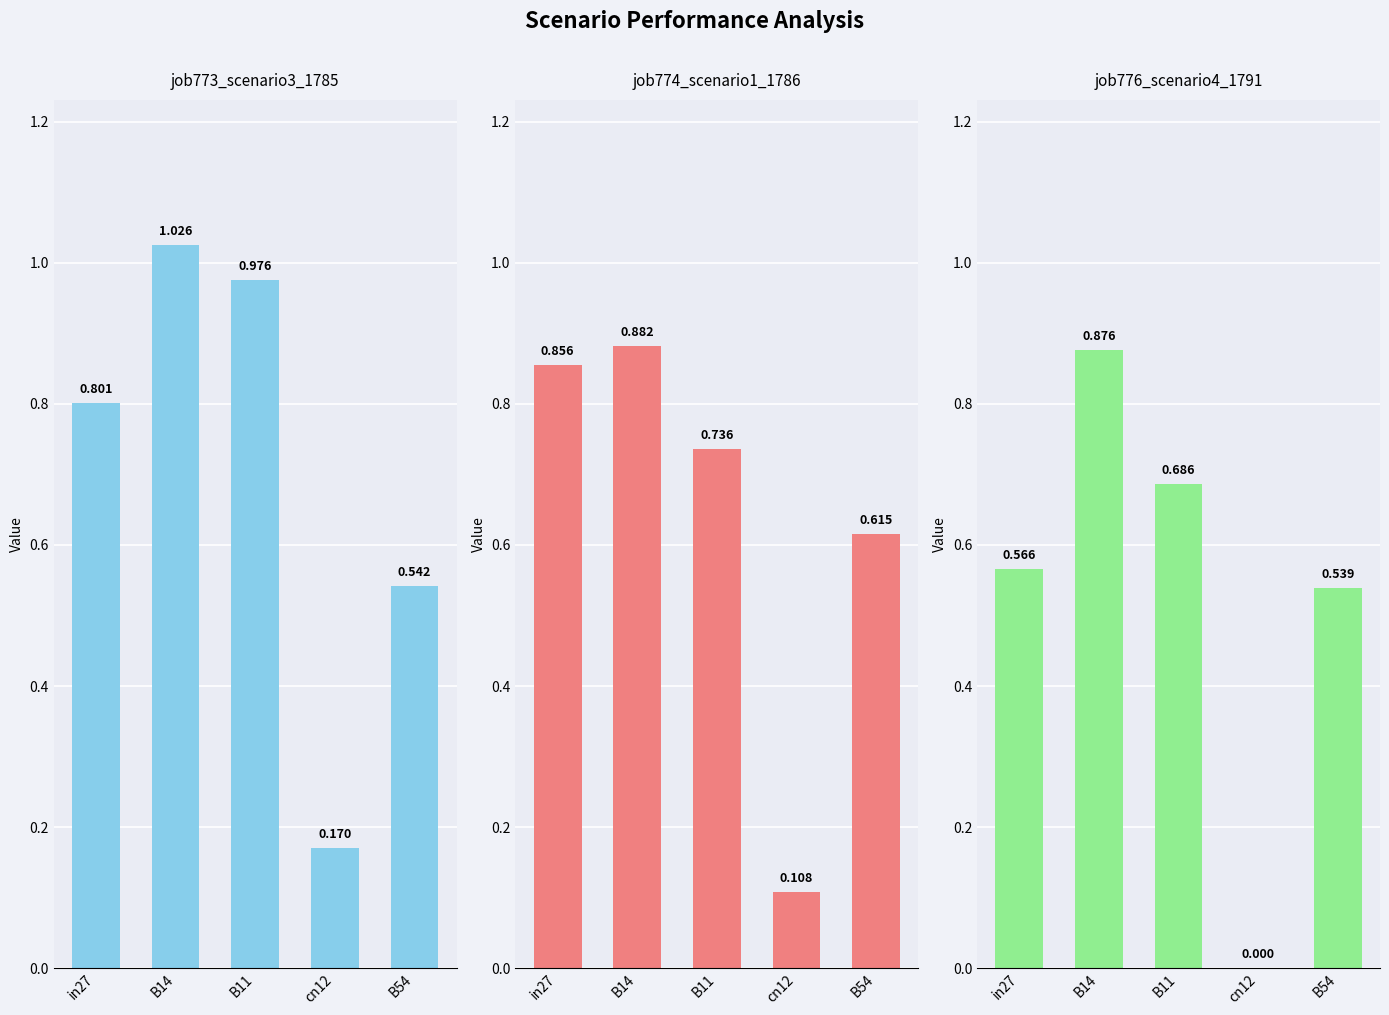

The job774_scenario1_1786 series shows 0.9 at in27. True or false?

True